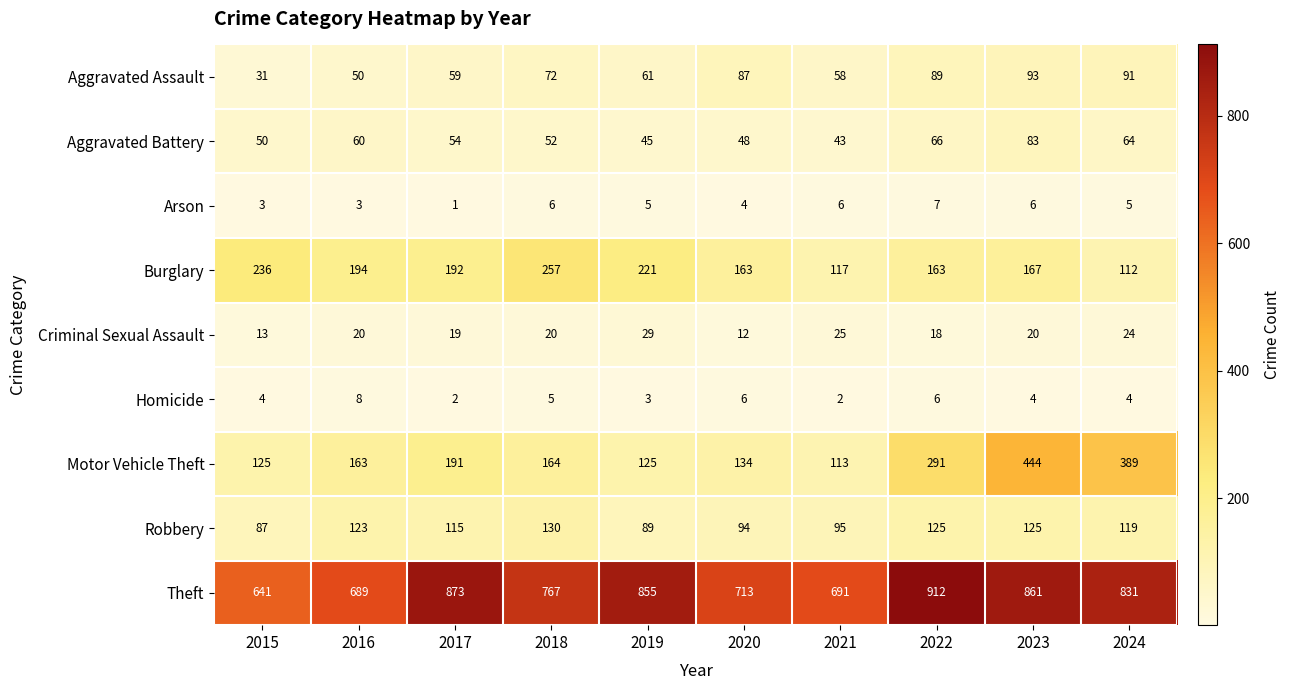

True or false: Criminal Sexual Assault has a value of 18 at 2022.

True